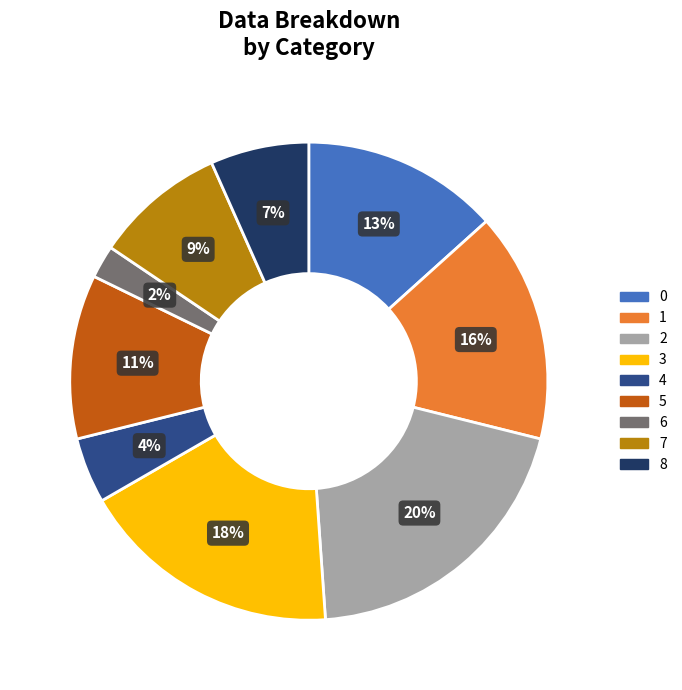

What percentage is the 1 slice, to the nearest percent?

16%